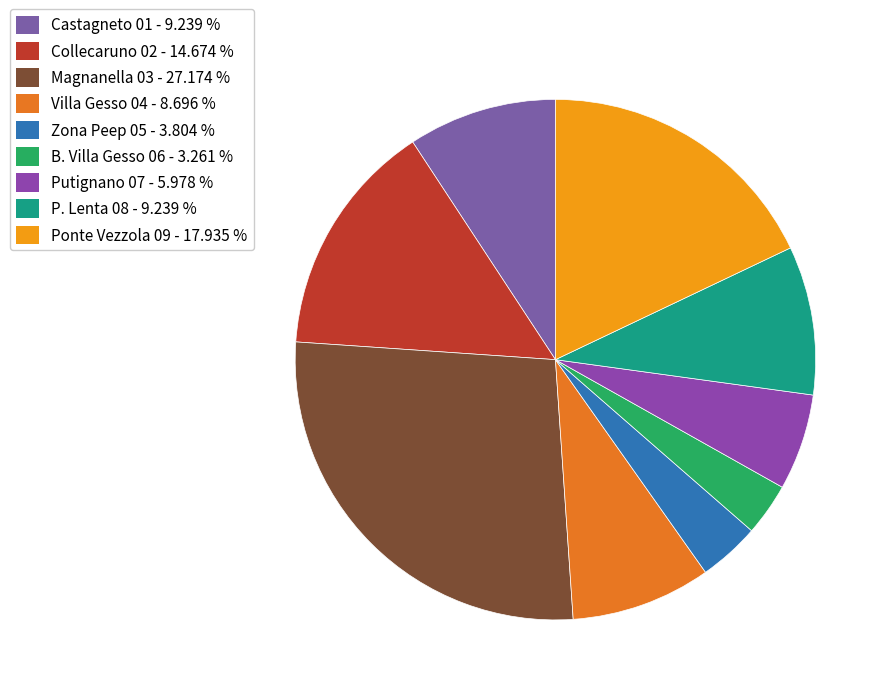

How many segments does this pie chart have?

9